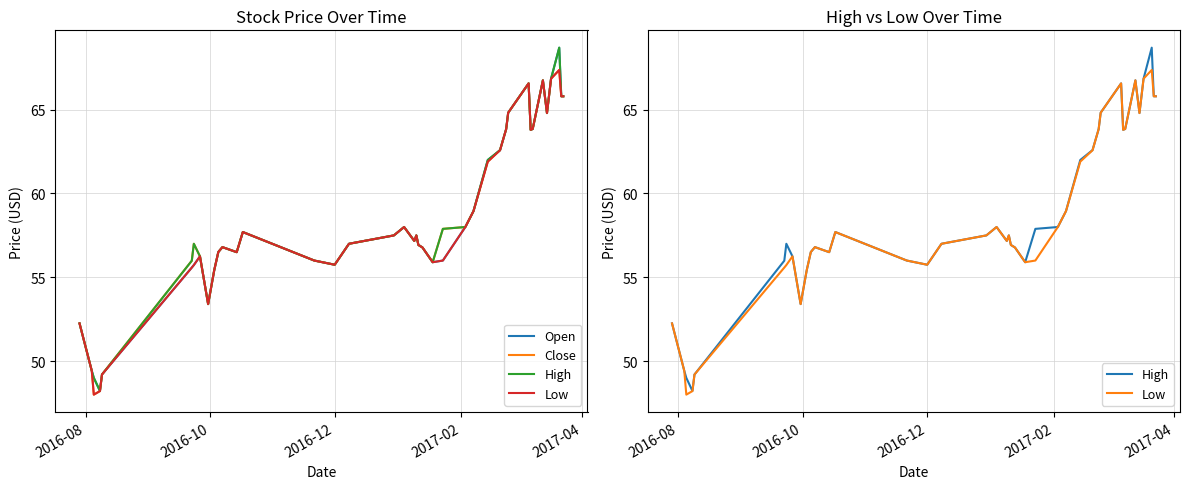

How many lines are shown in the chart?

4